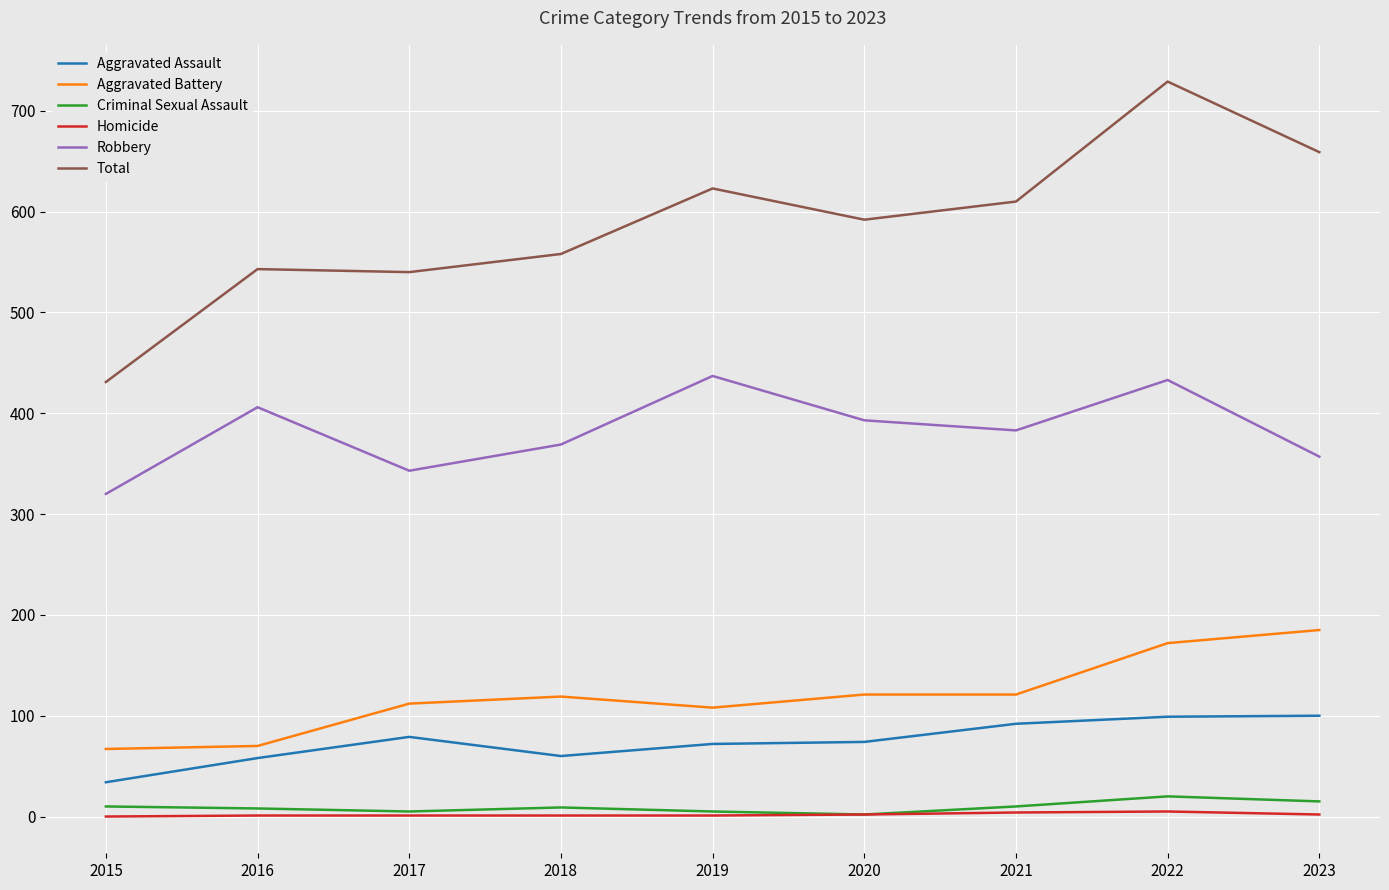

What is the maximum value shown in the chart?

729